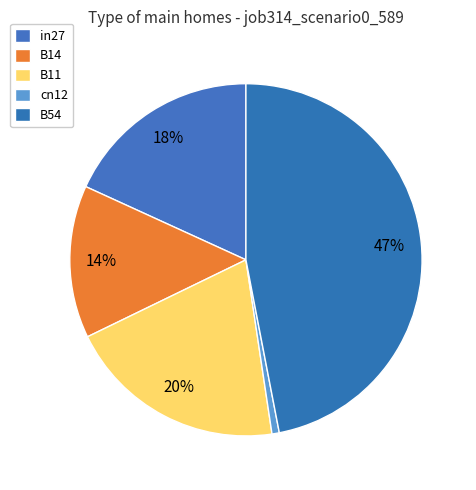

Which has a higher value, in27 or B11?

B11